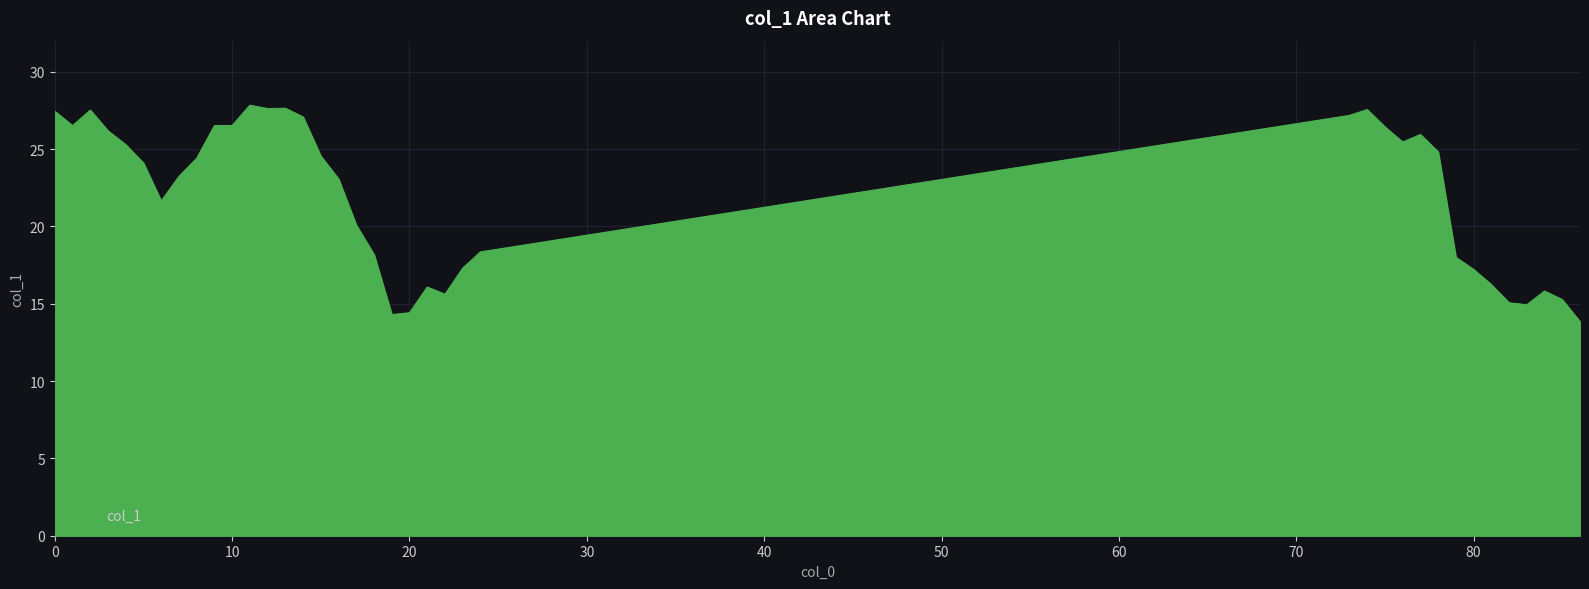

What is the maximum value shown in the chart?

27.8